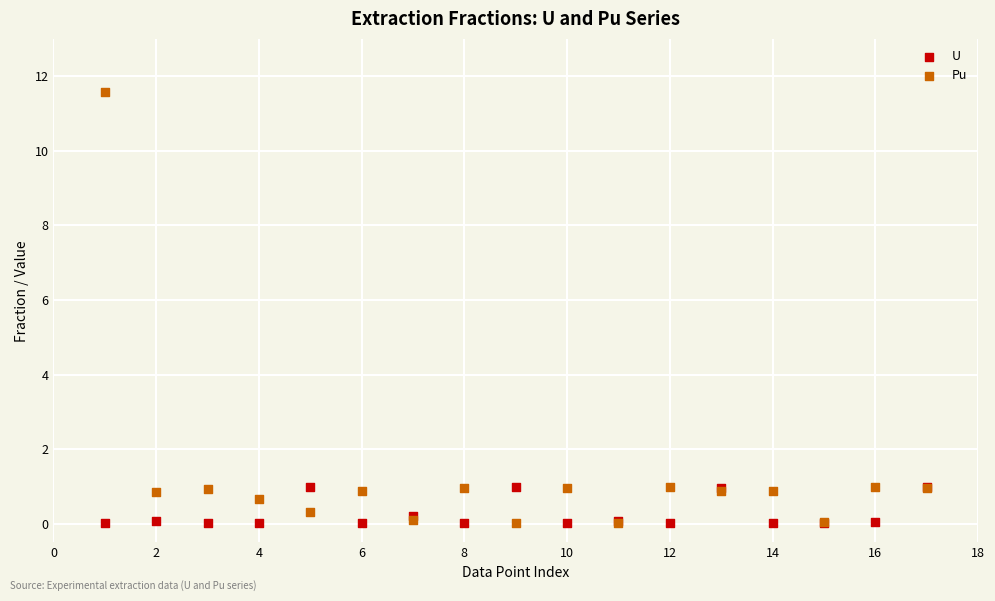

Which series reaches the maximum Y coordinate?

Pu